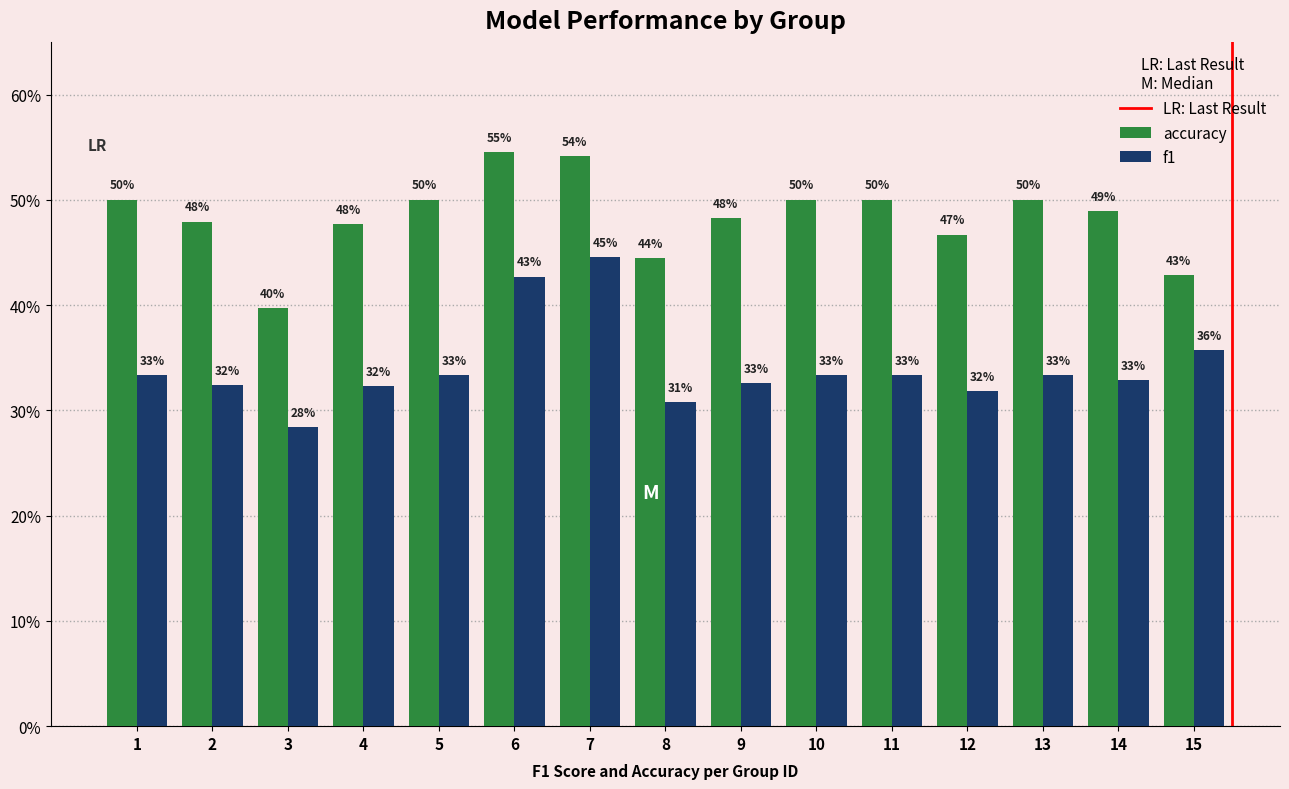

Which series changed the most between 4 and 10?

accuracy